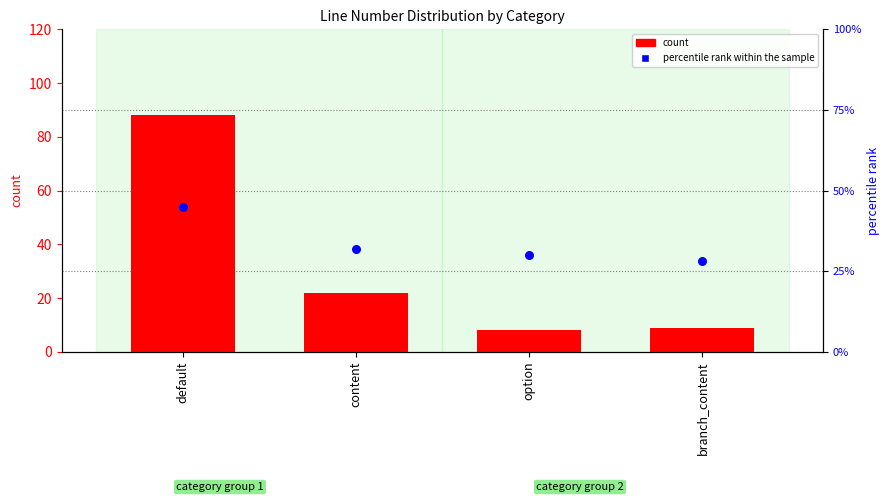

Which series has the widest spread of Y values?

count